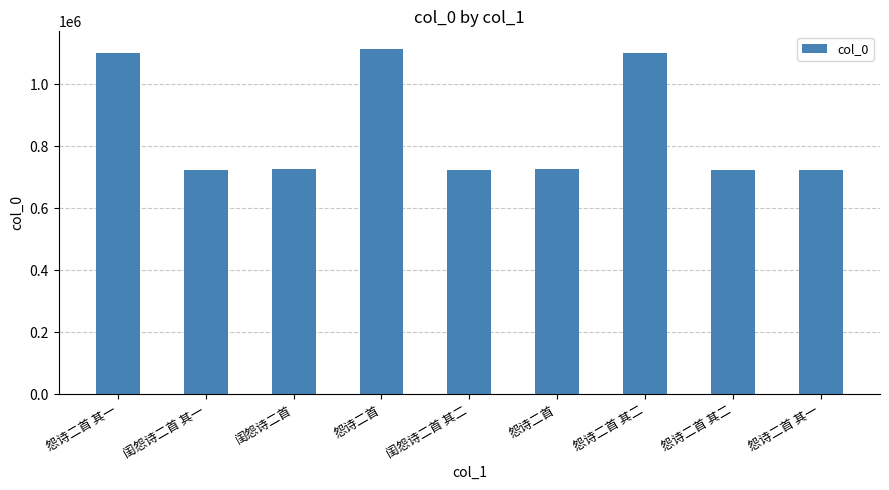

How many bars are there in total?

9